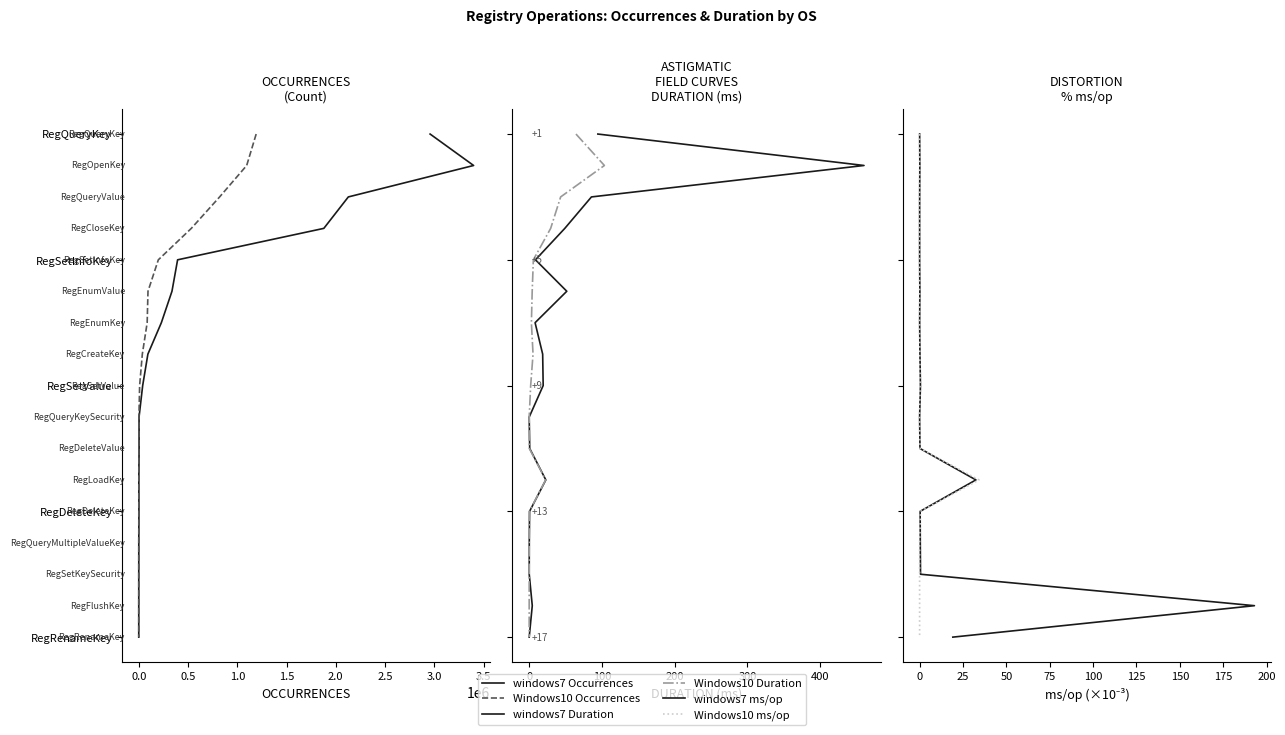

How many data points does each series have?

17